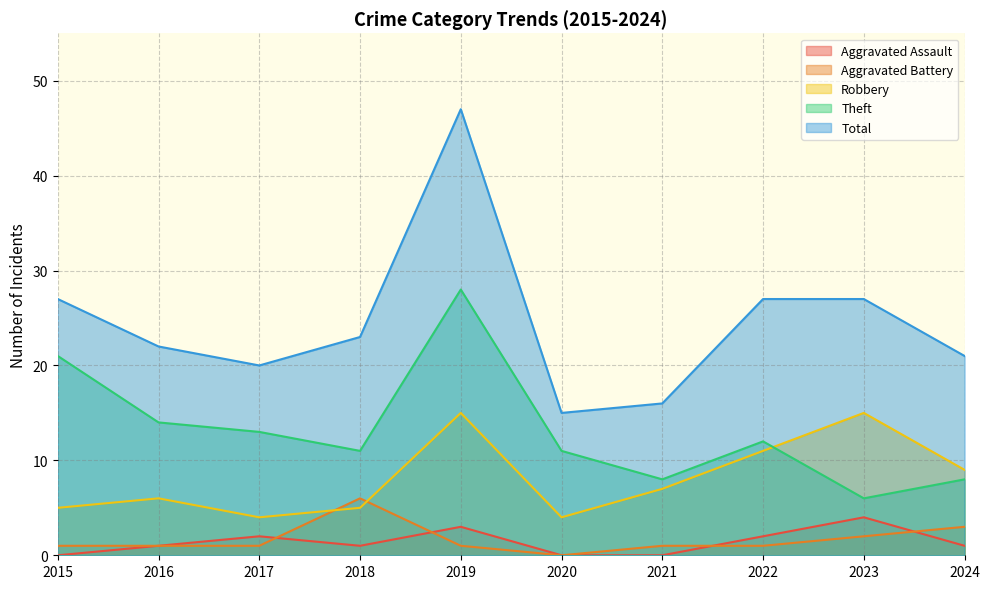

What is the value of the Robbery point at the 6th from the left?

4